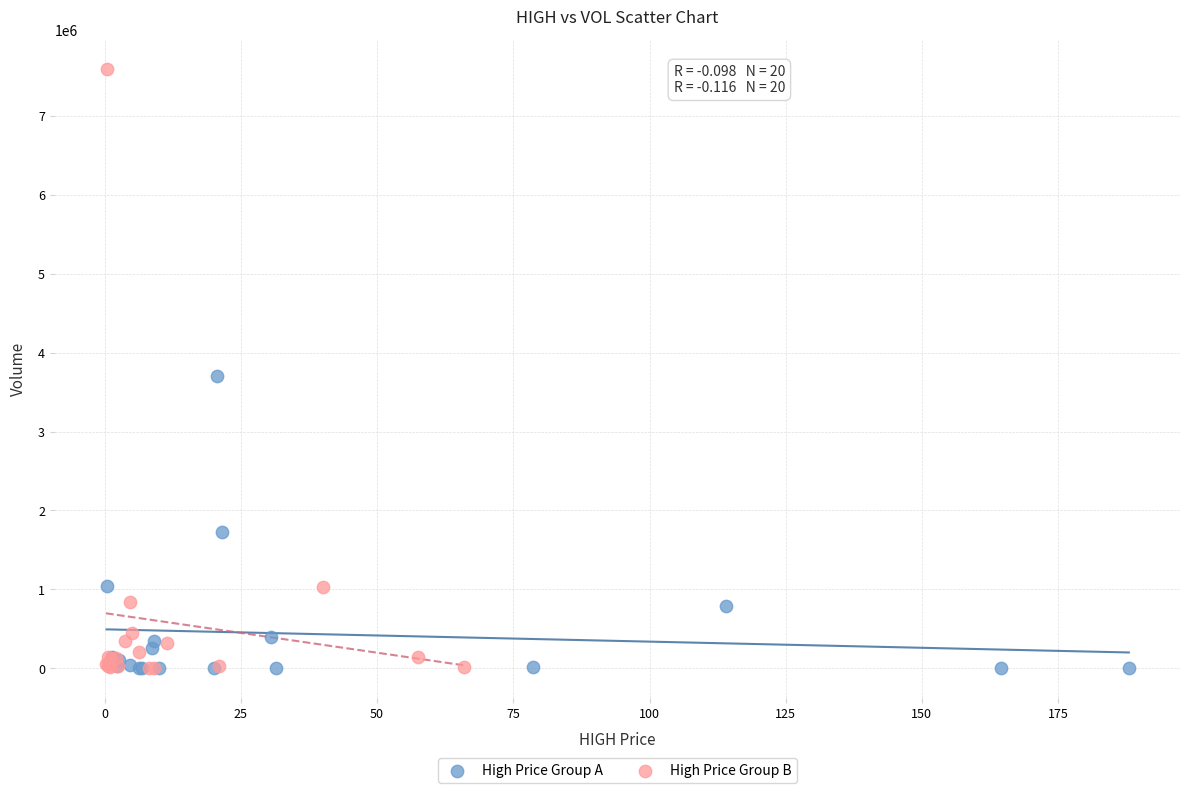

Which series reaches the maximum Y coordinate?

High Price Group B